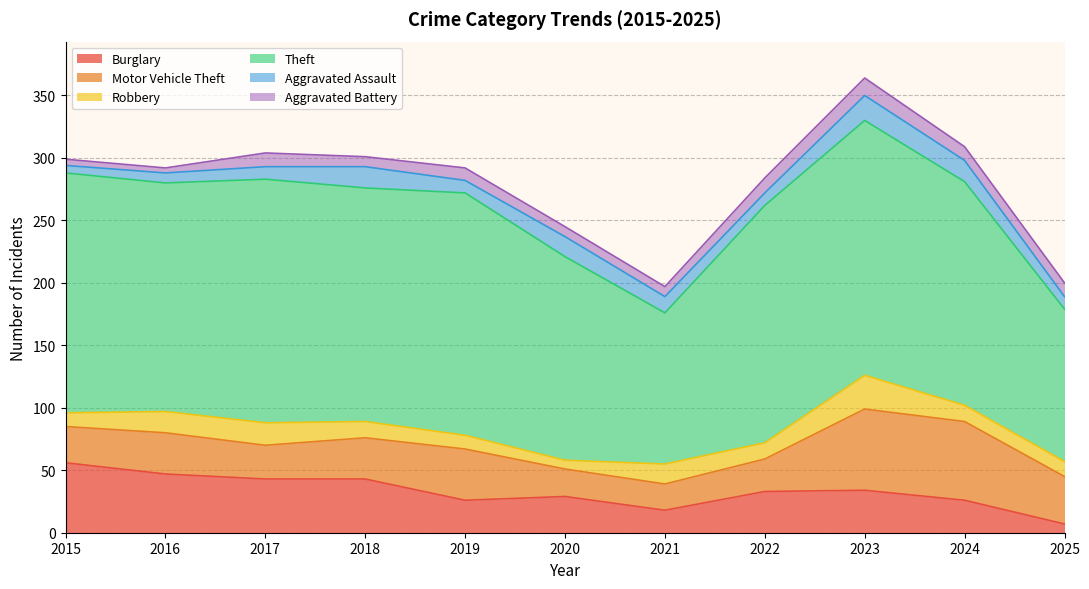

The value of Aggravated Battery at 2016 is 4. True or false?

True